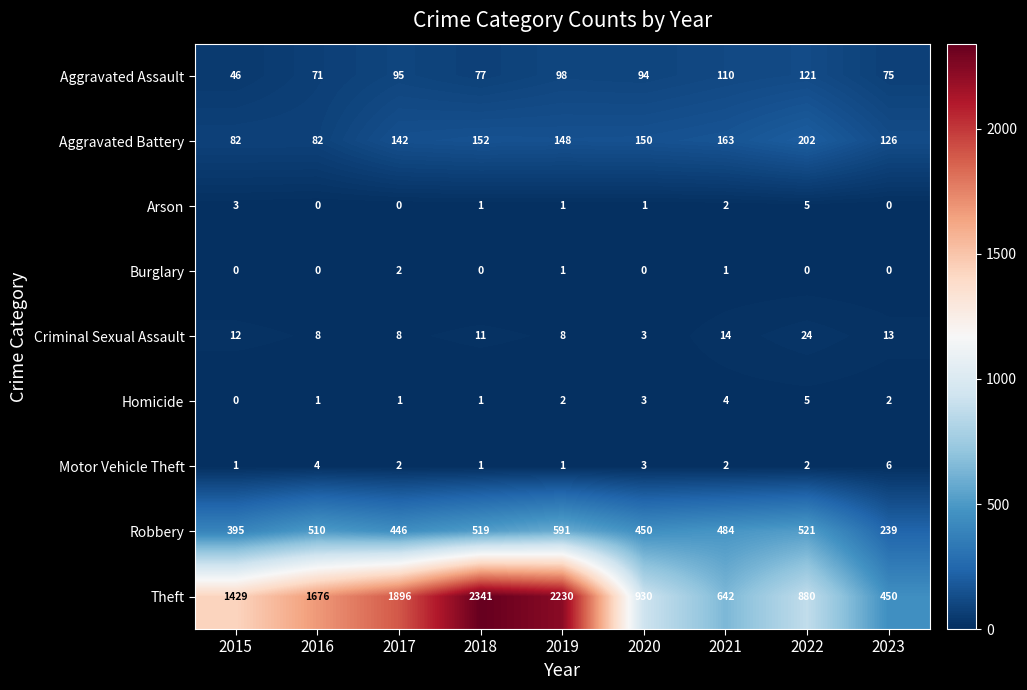

The Theft series shows 1676 at 2016. True or false?

True